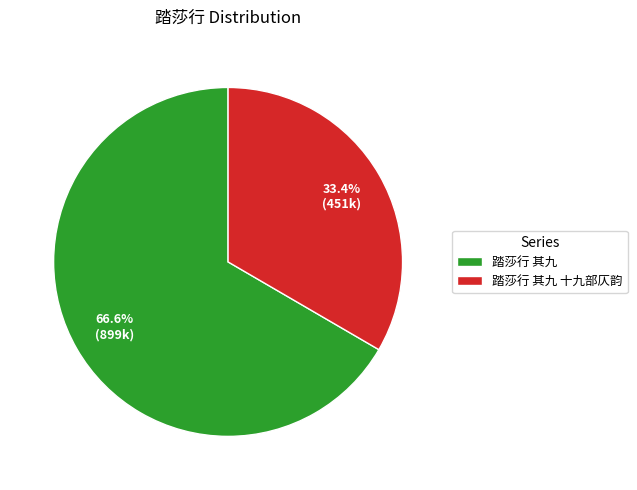

To the nearest percent, what is the difference between the largest and smallest slice percentages?

33%